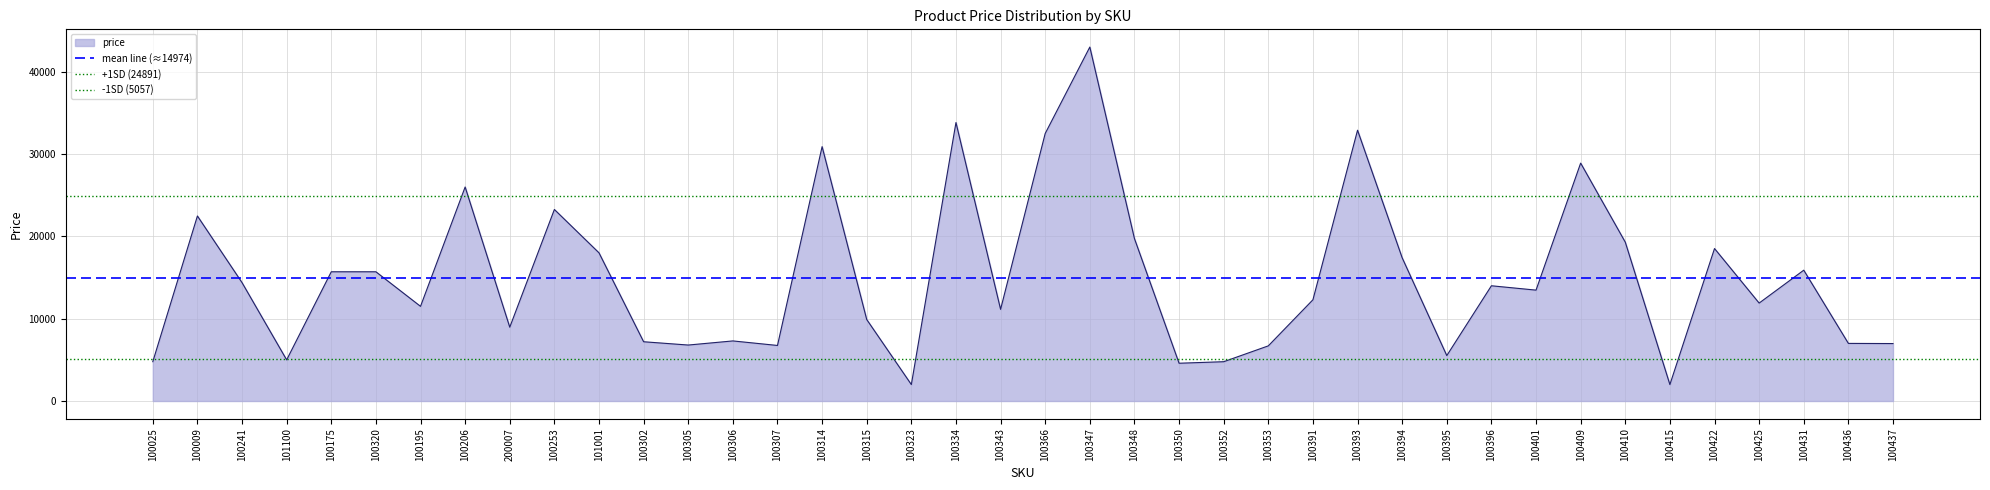

What is the sum of all -1SD (5057) values?

10113.5